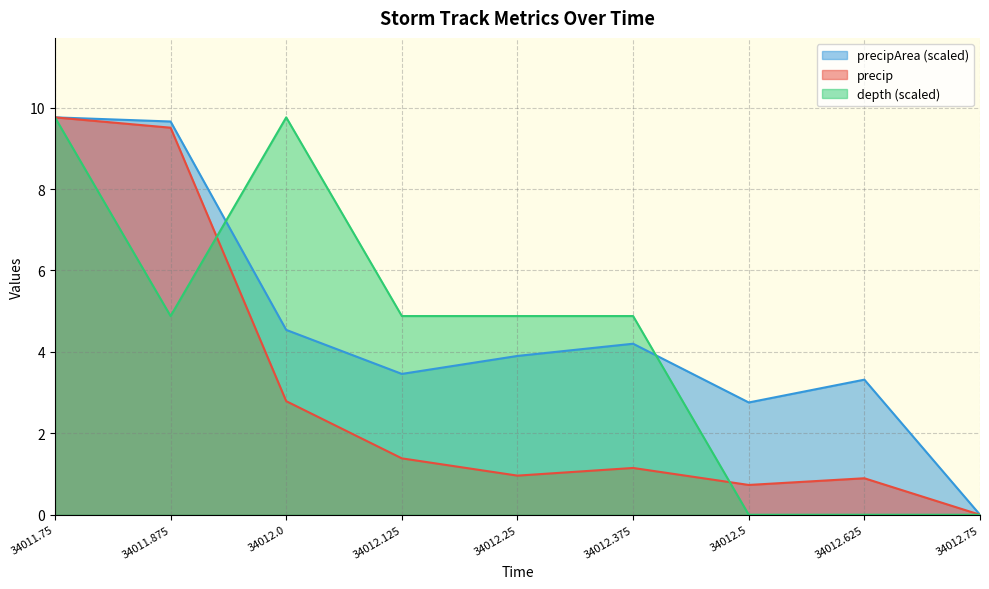

True or false: precip and precipArea cross at least once.

False